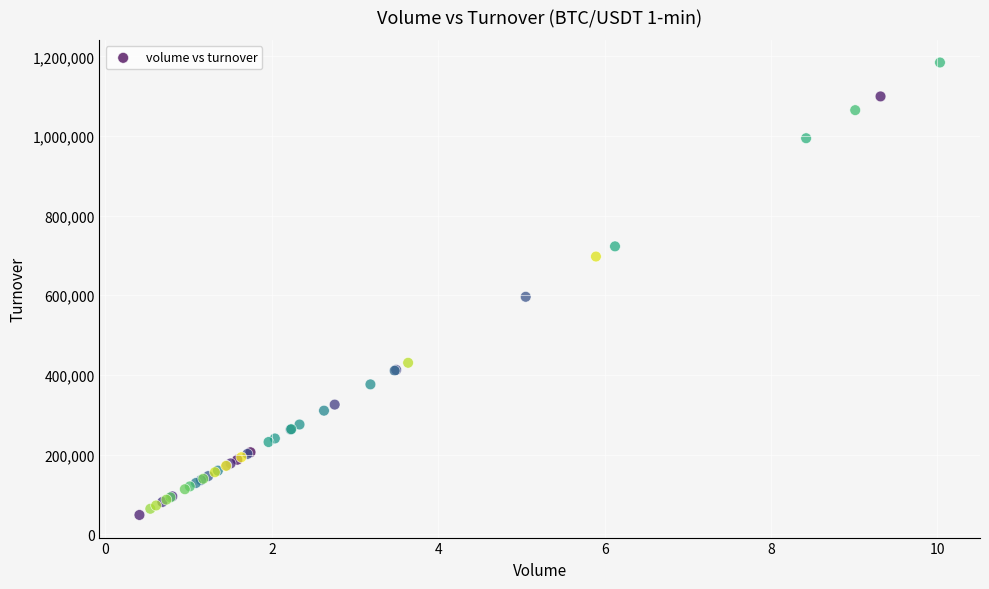

What Y value in the scatter plot is closest to 616380?

596158.0